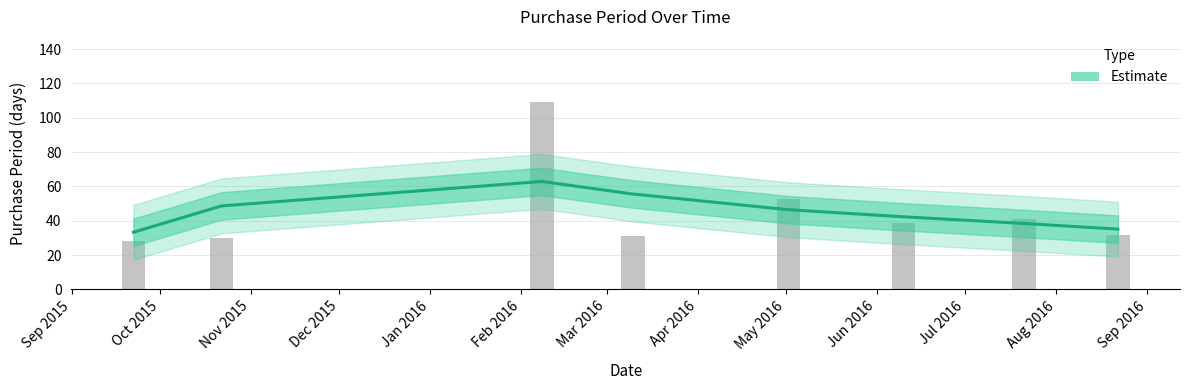

What is the value of the 8th bar from the left?

32